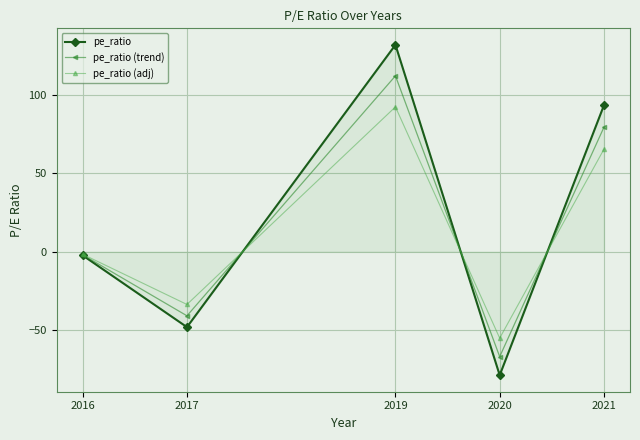

What is the sum of the pe_ratio (trend) values at 2019 and 2020?

45.1